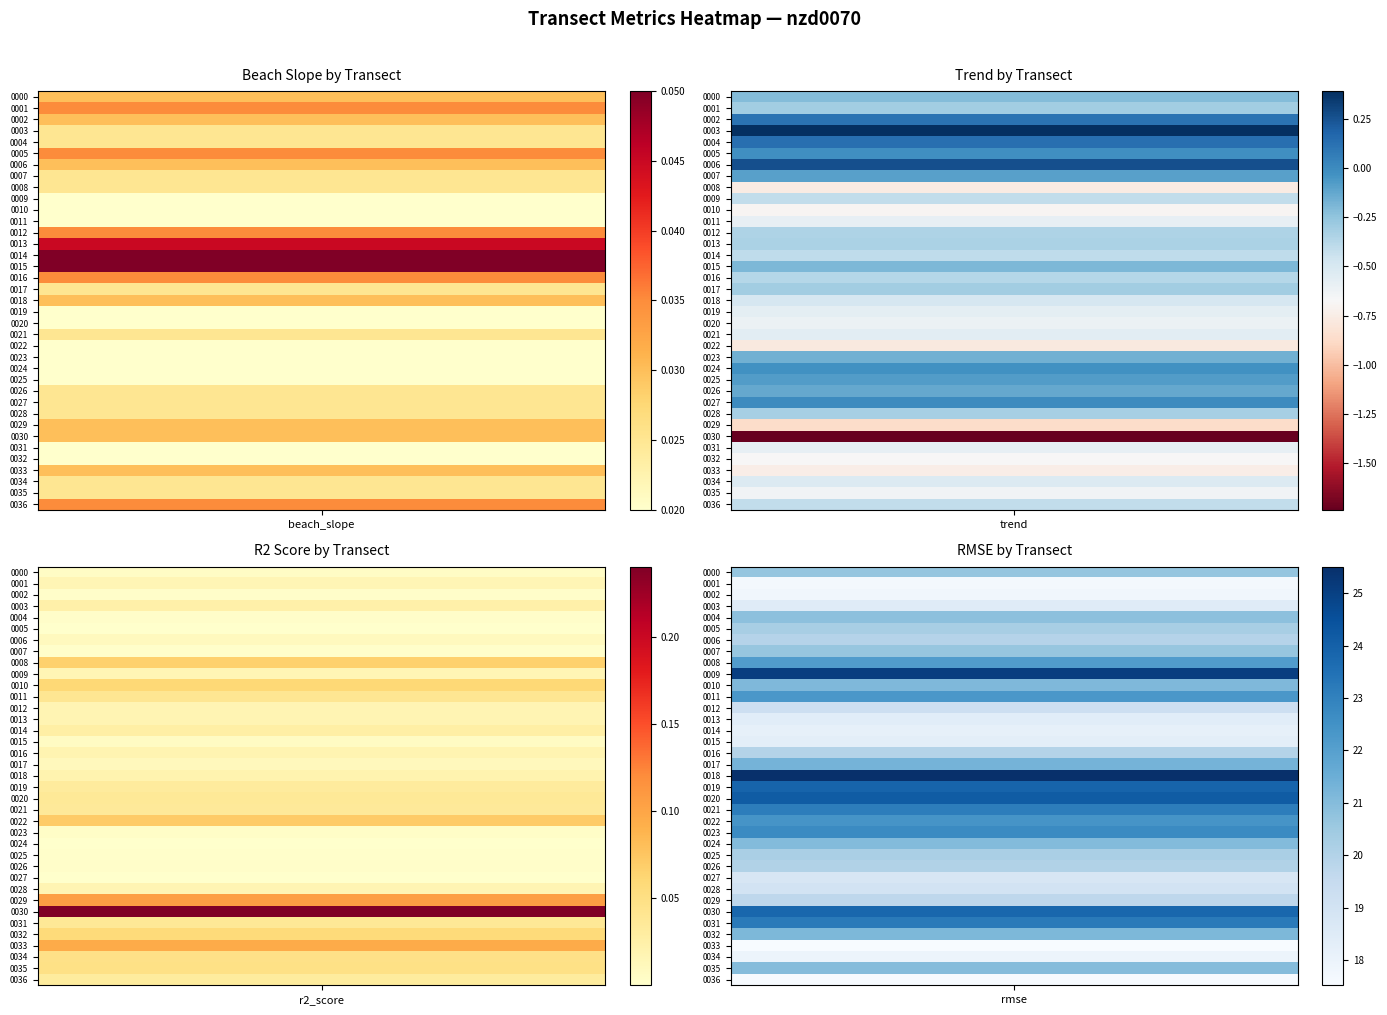

Which series has the largest range (max minus min)?

rmse